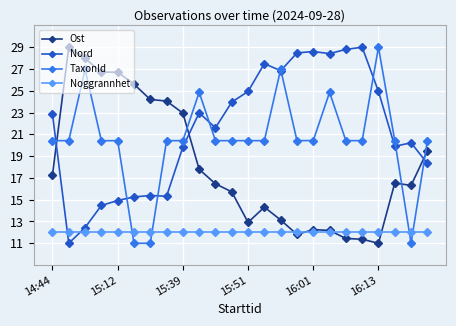

True or false: Noggrannhet and Nord cross at least once.

True